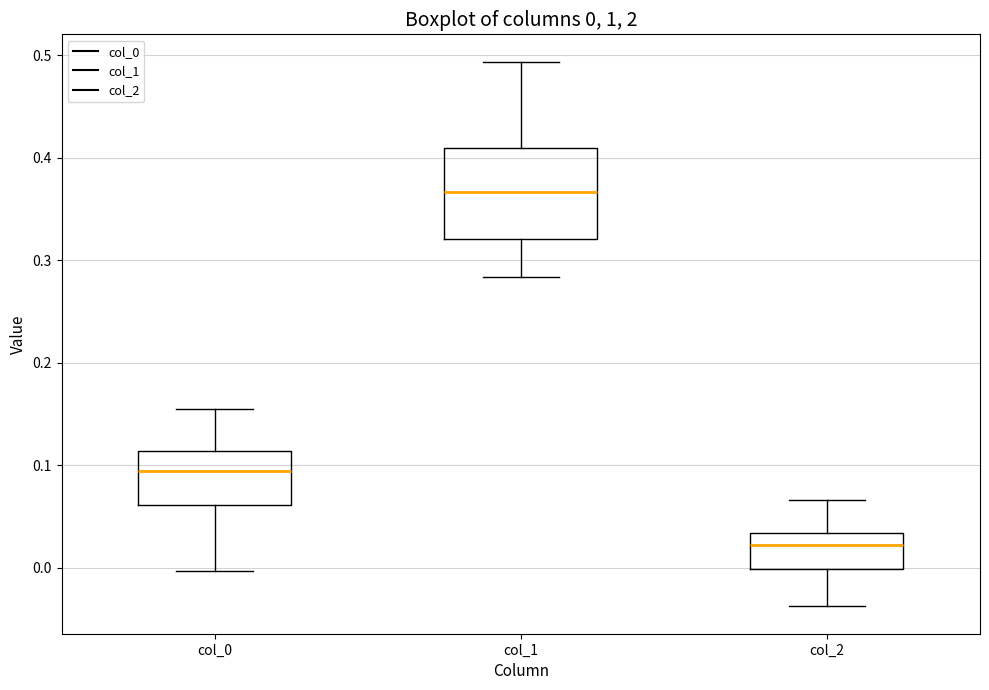

Comparing the boxes themselves (not the whiskers), which one is the tallest?

col_1